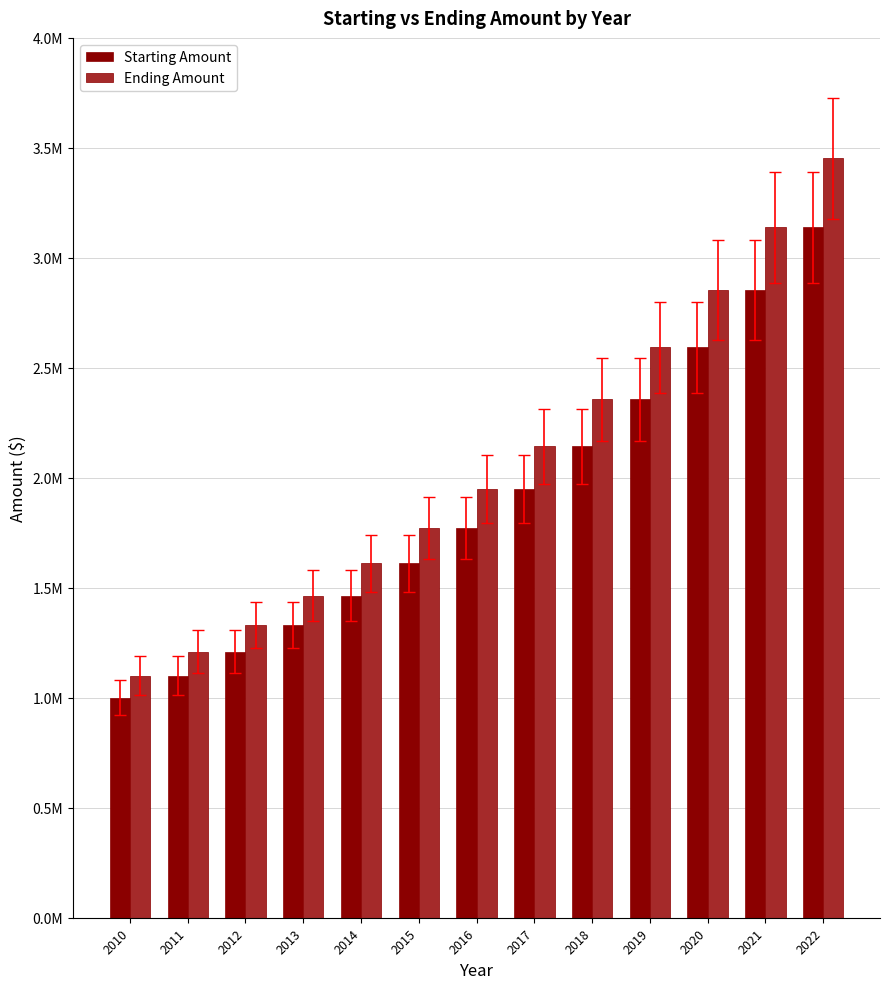

Are the bars horizontal?

No